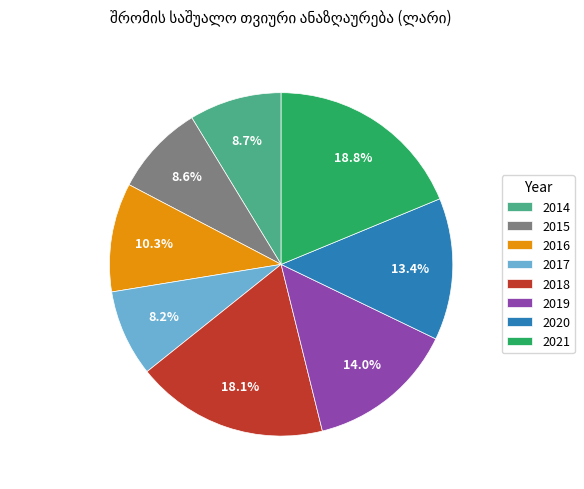

Is there a majority slice in this chart?

No